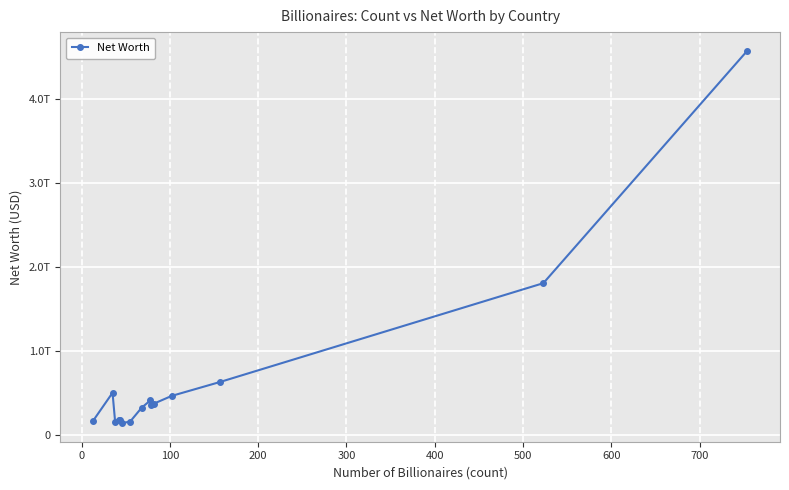

Does the chart have visible grid lines?

Yes